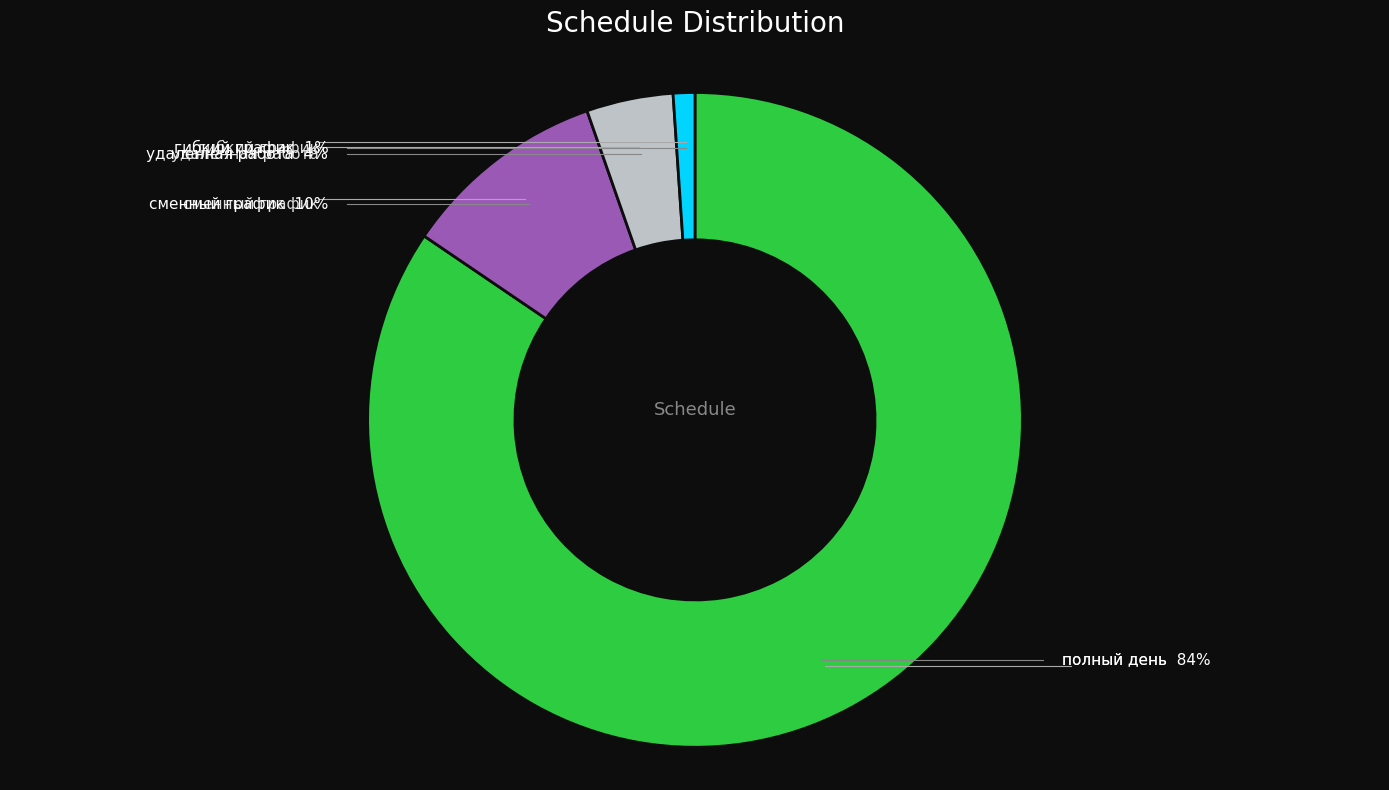

Rank the categories by value from lowest to highest.

гибкий график, удаленная работа, сменный график, полный день